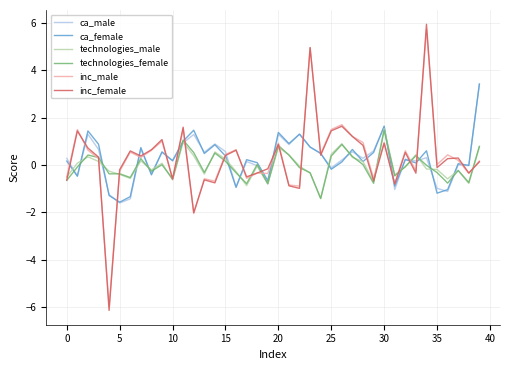

After their last crossing, which series has the higher values: inc_male or technologies_female?

technologies_female